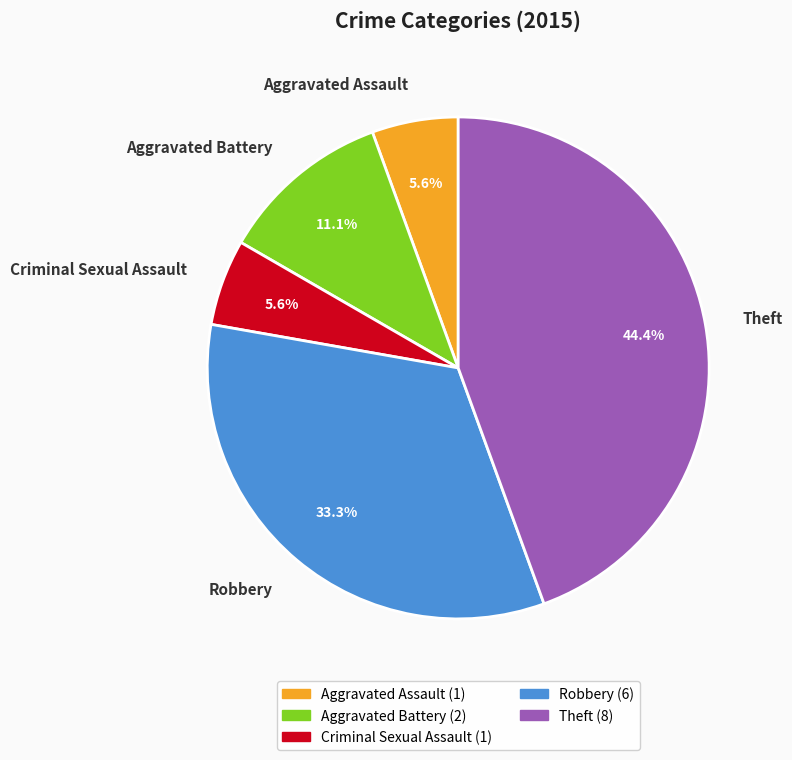

How many segments does this pie chart have?

5